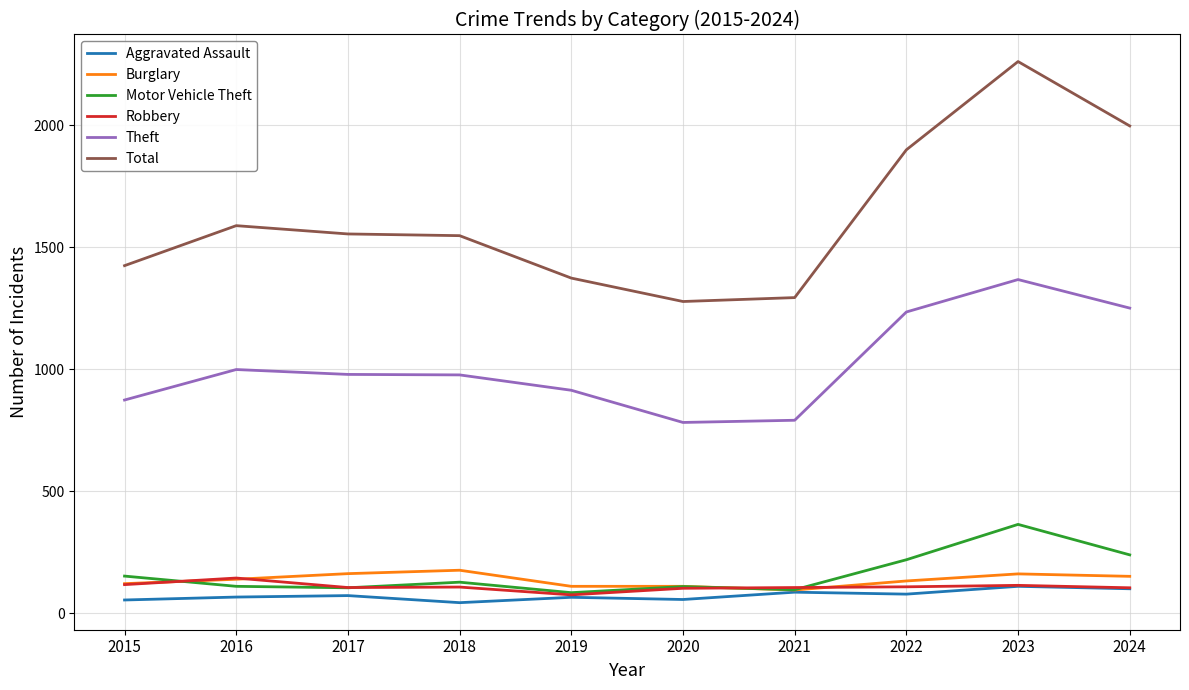

The Theft series shows 1230 at 2019. True or false?

False